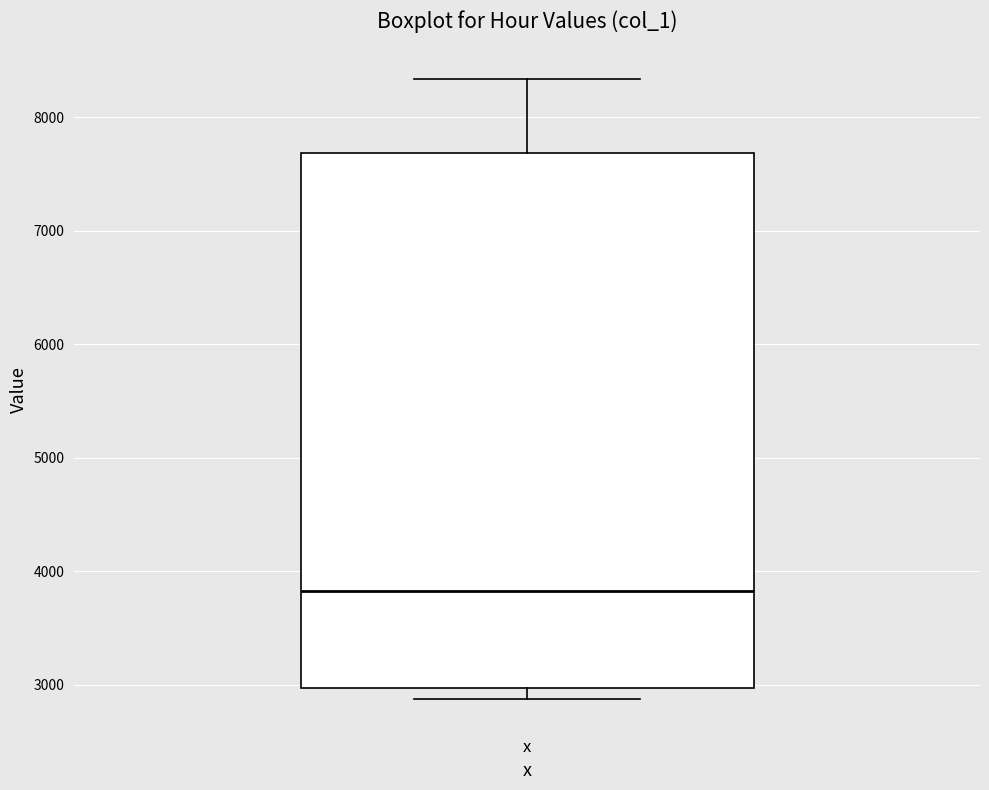

Read this box plot against the y-axis: the position of the median line, the range covered by the box, and the ends of both whiskers. The values are not printed on the chart, so give them approximately, as read against the axis.

median 3800, box 3000 to 7700, whiskers 2900 to 8300